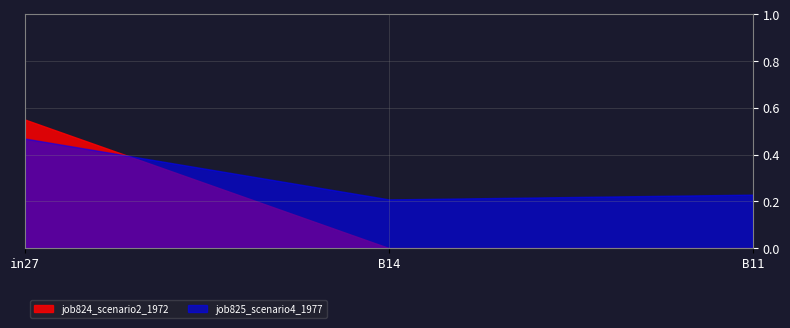

What position from the right is B11?

1